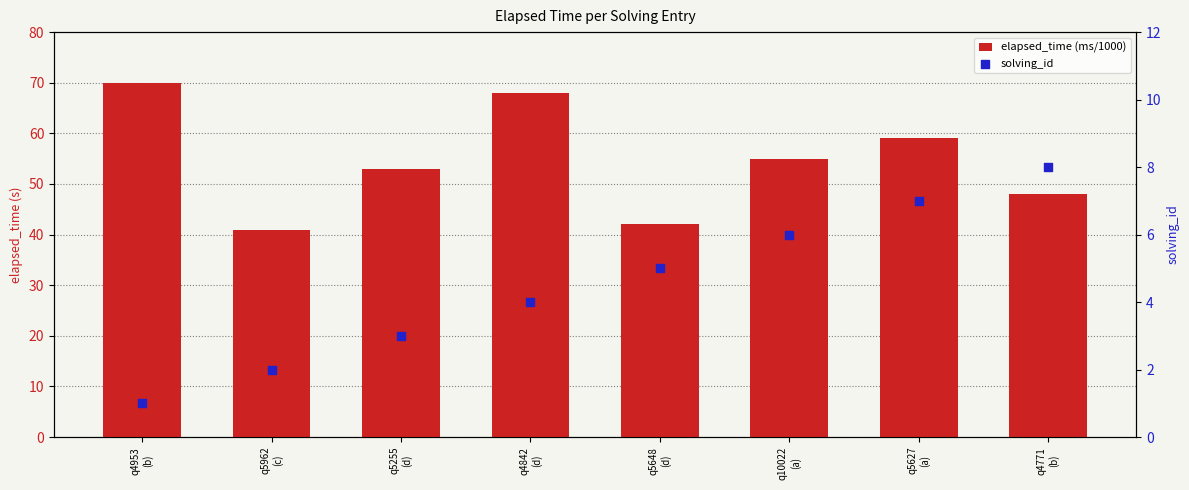

What are all the series names shown in the legend?

elapsed_time (ms/1000), solving_id